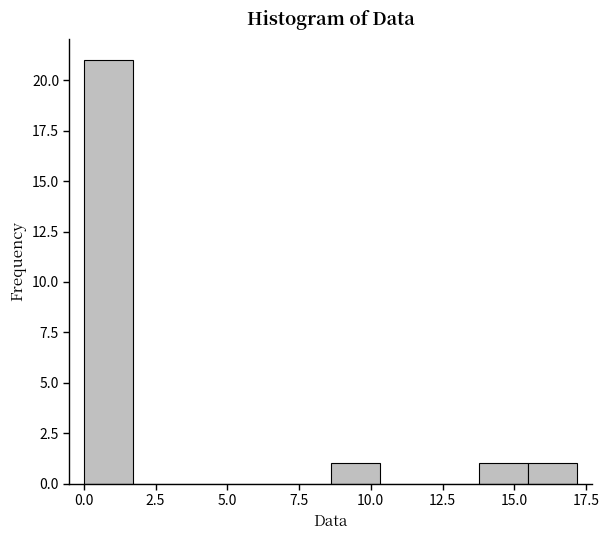

Around what value on the x-axis is the tallest bar? Give the approximate position of its centre, as read against the axis.

1.0